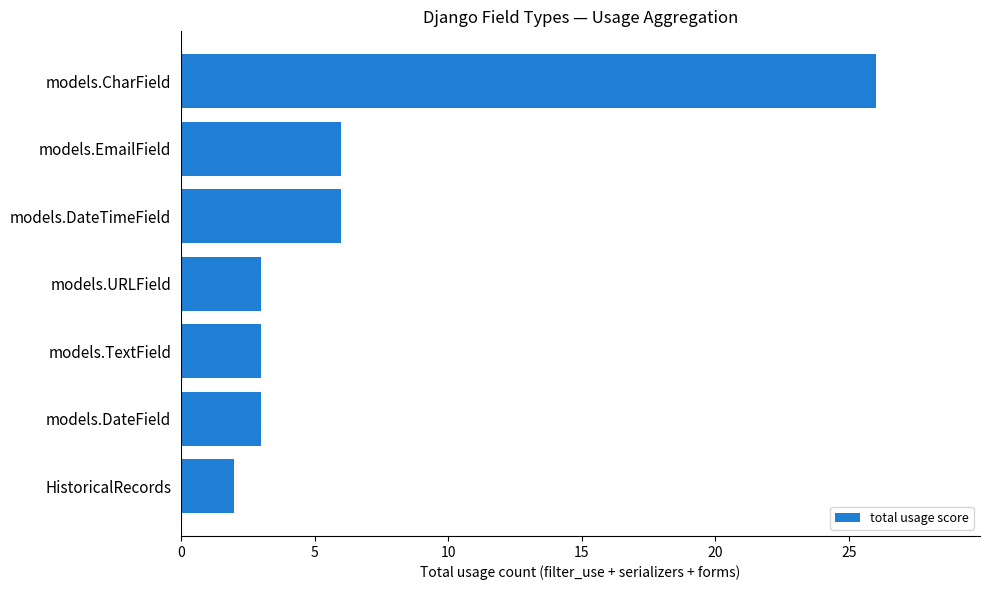

Are the bars horizontal?

Yes